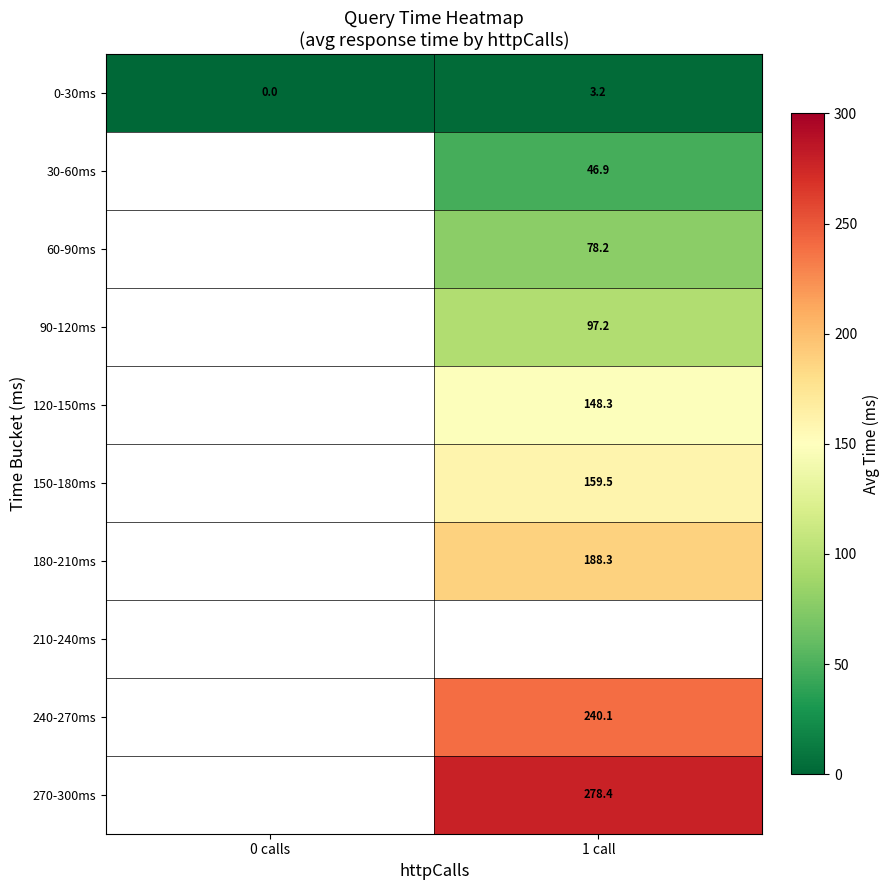

At which category does the chart reach its peak across all series?

1 call